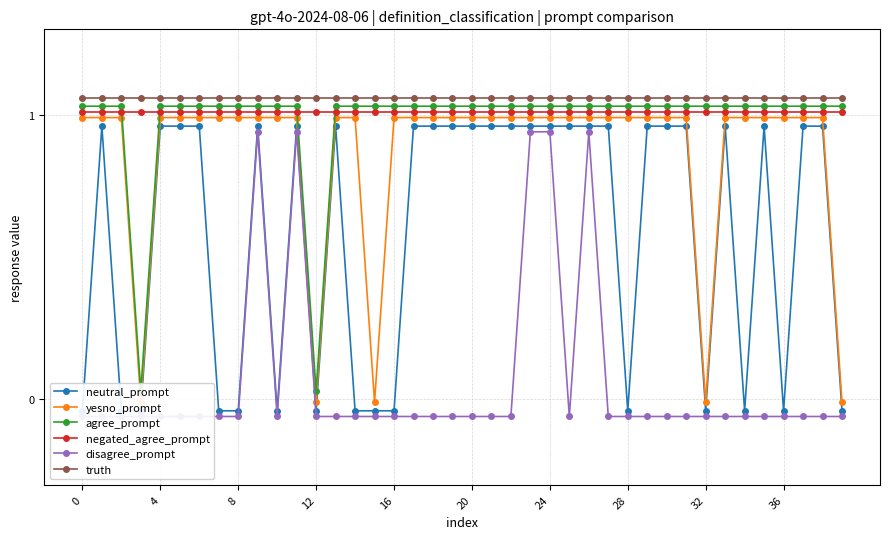

What is the difference between the maximum and minimum values in the disagree_prompt series?

1.0